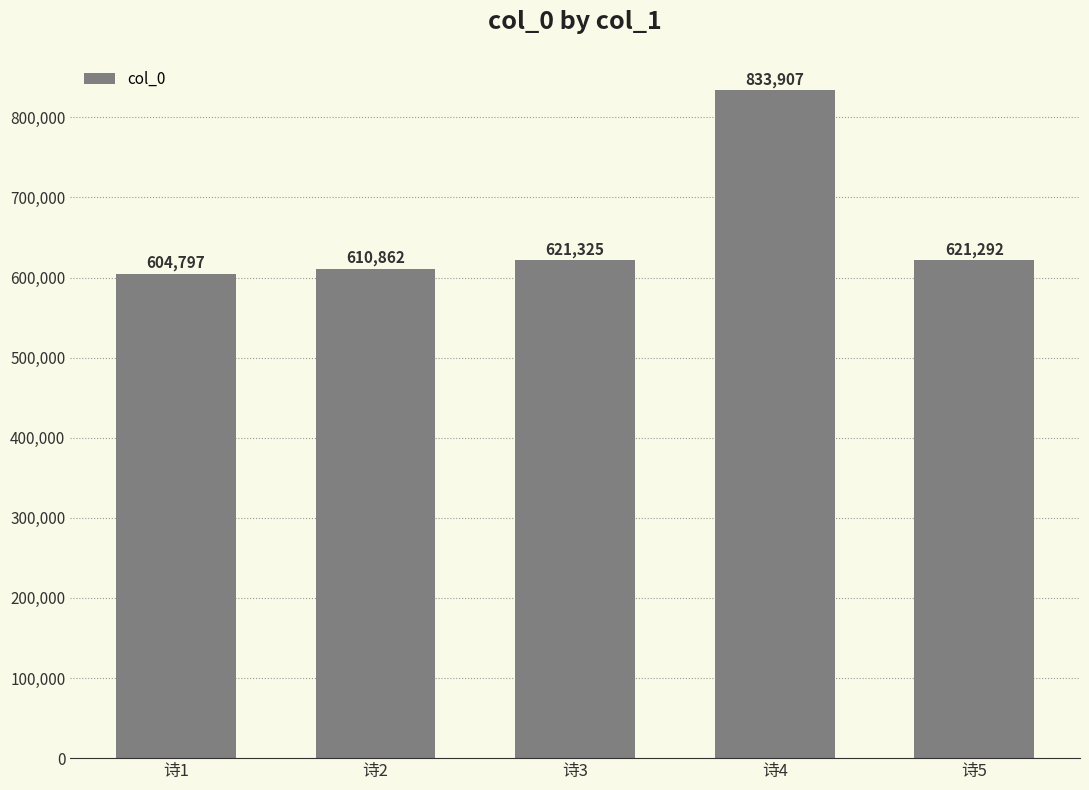

What is the minimum value shown in the chart?

604797